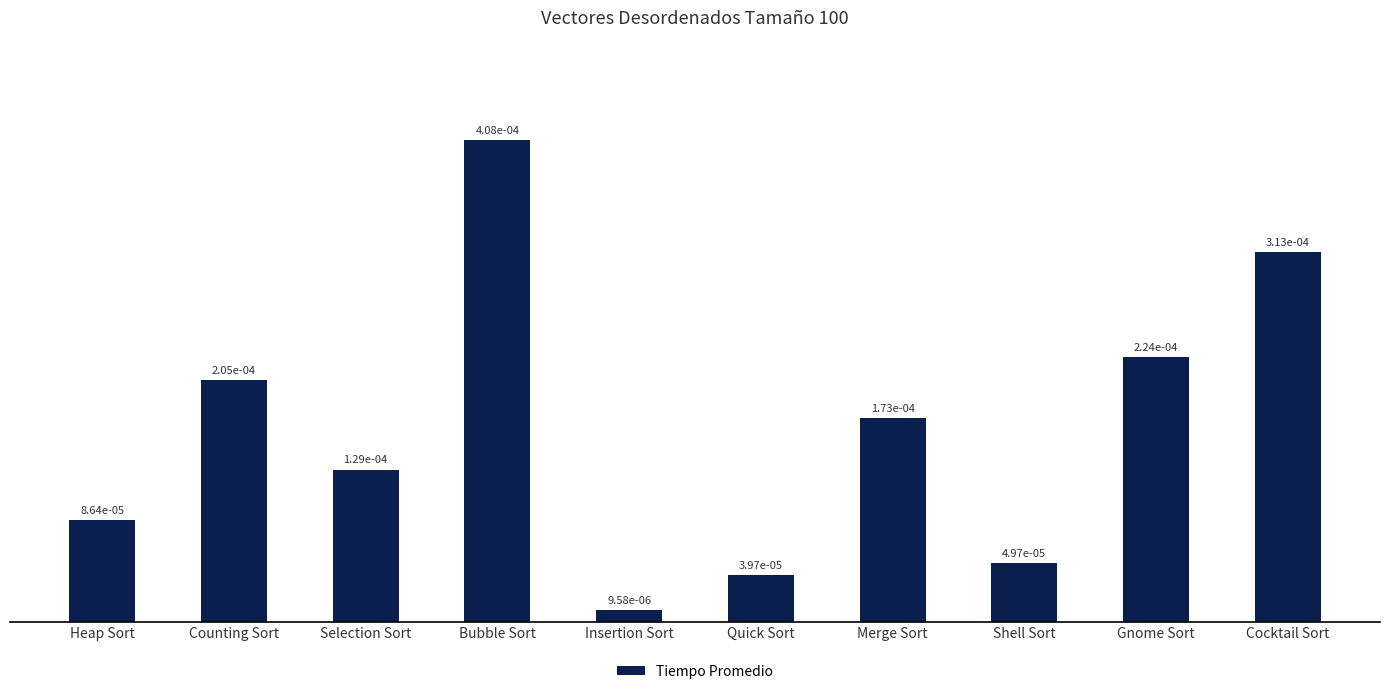

What is the label of the 4th bar from the left?

Bubble Sort